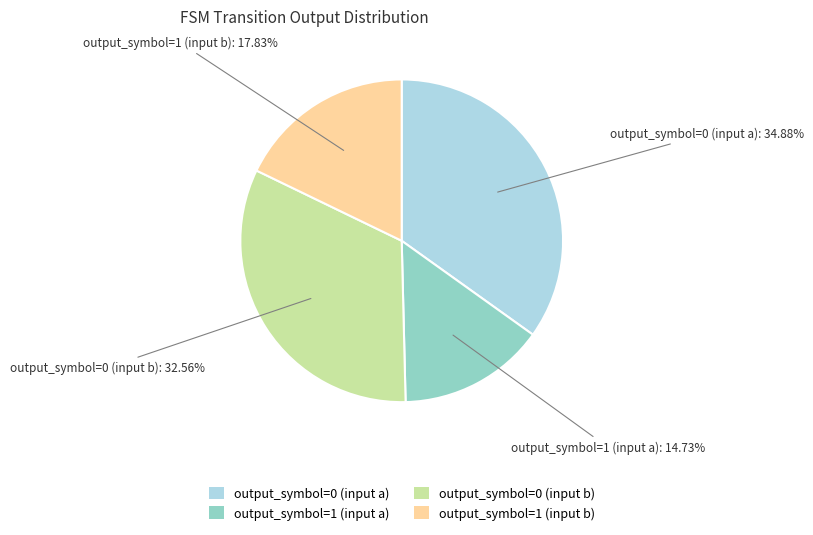

What is the smallest slice in the pie chart?

output_symbol=1 (input a)